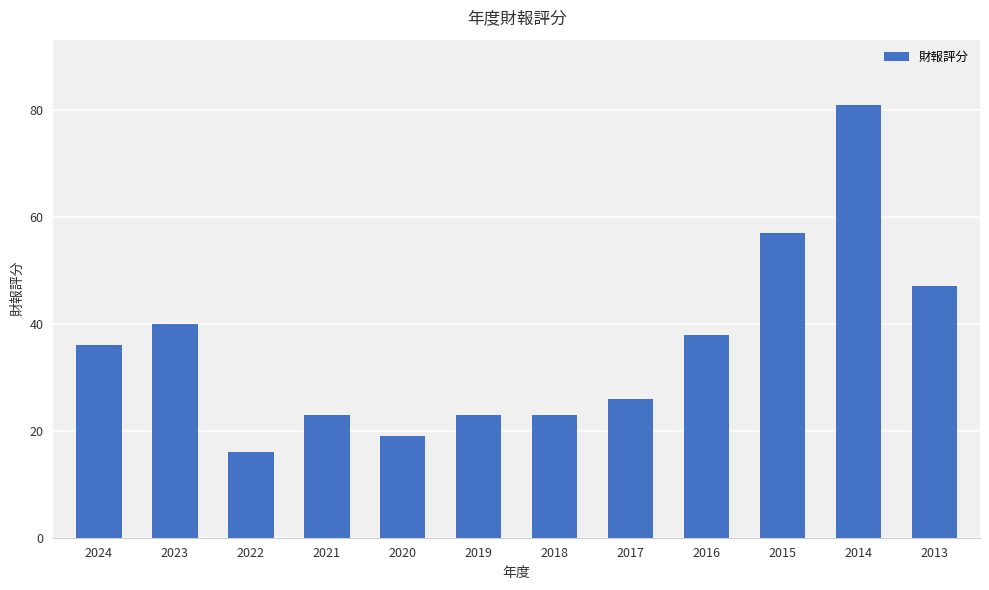

How many bars are there in total?

12